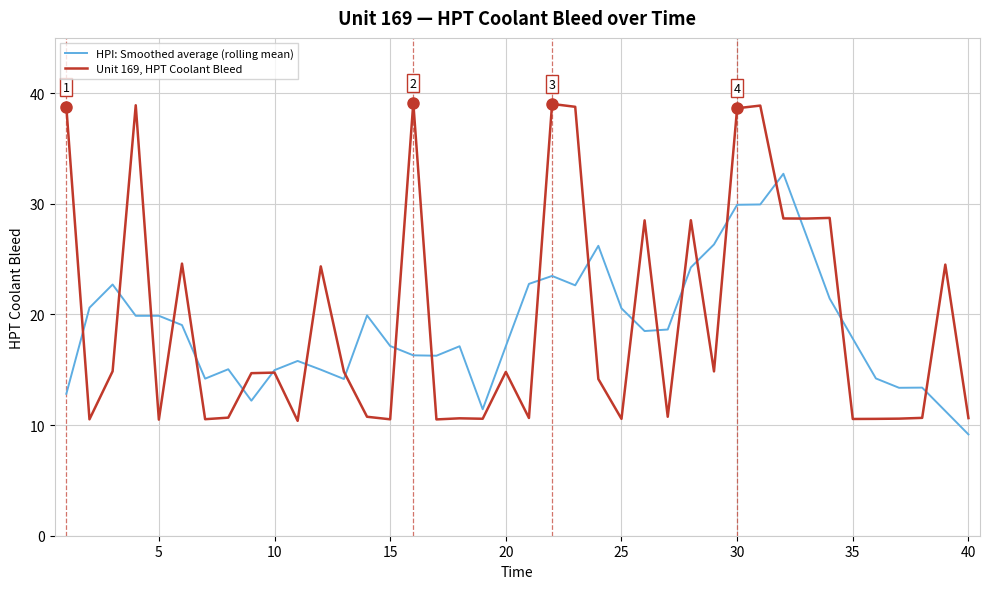

What is the smallest value displayed?

9.2